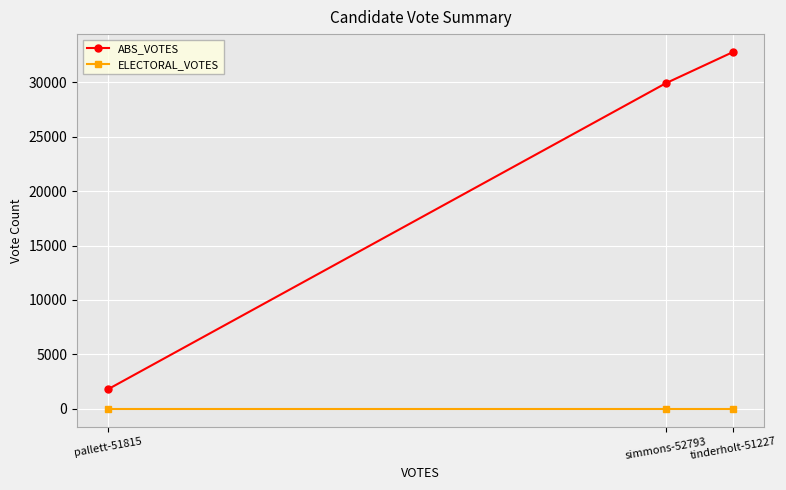

What is the sum of the ABS_VOTES values at simmons-52793 and tinderholt-51227?

62685